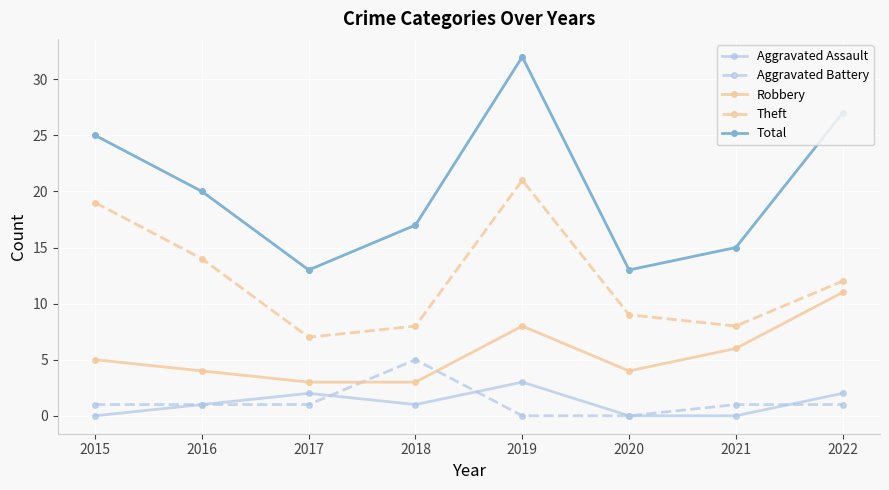

True or false: Theft and Robbery intersect in this chart.

False